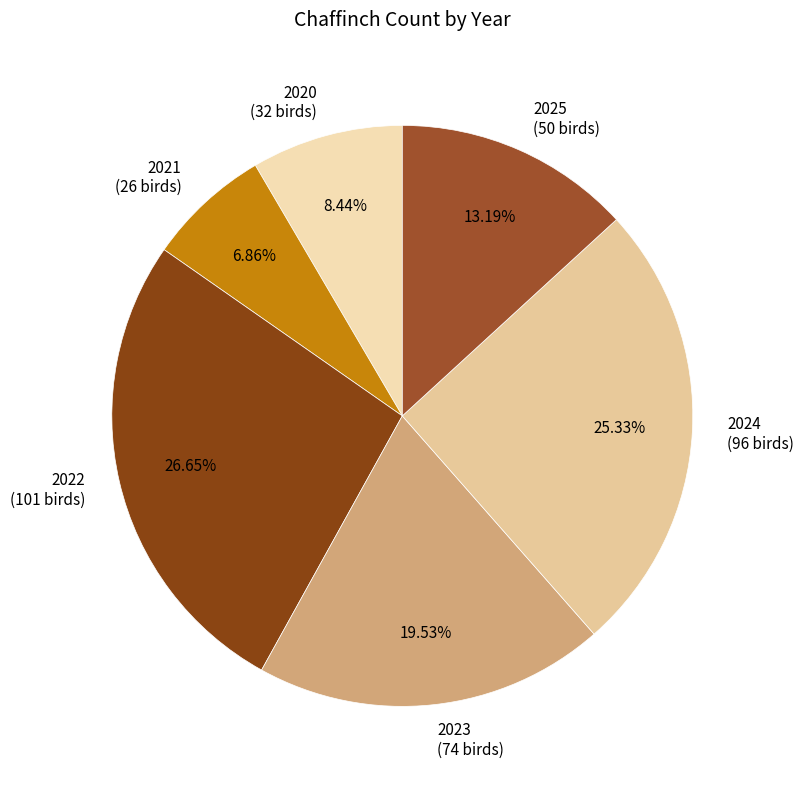

The 2020 slice represents 8% of the pie. True or false?

True